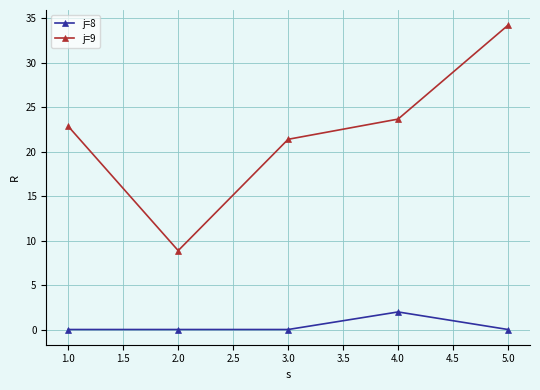

True or false: j=8 has a value of 0.0 at 2.0.

True